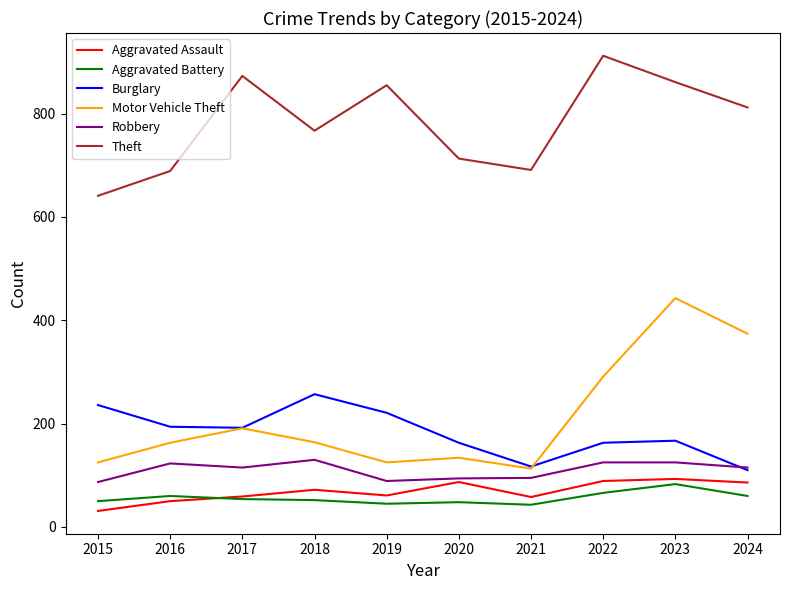

What is the minimum value shown in the chart?

31